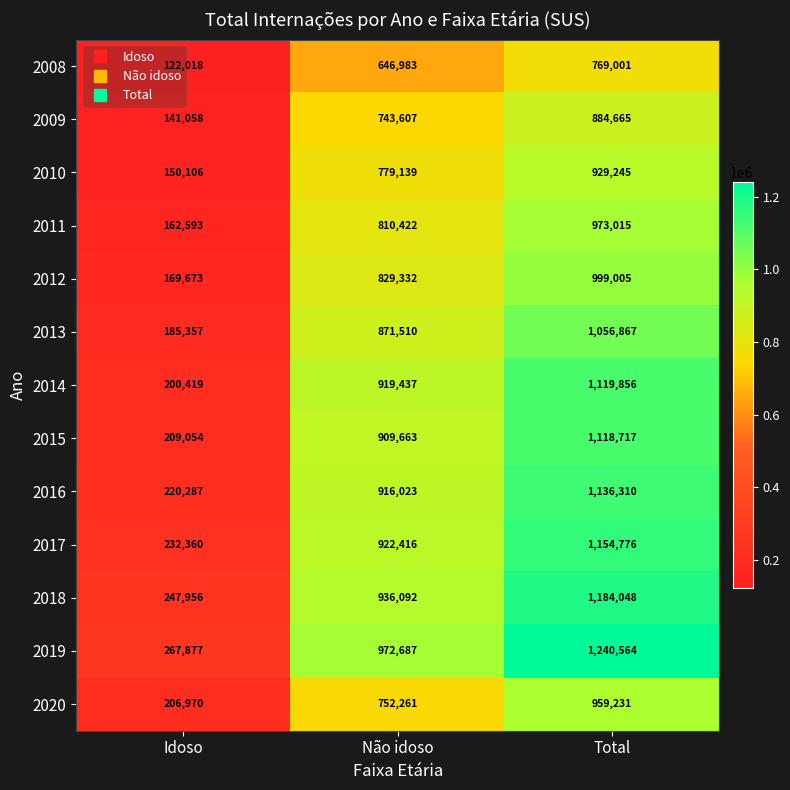

Is it true that 2018 equals 1905447 at Total?

False